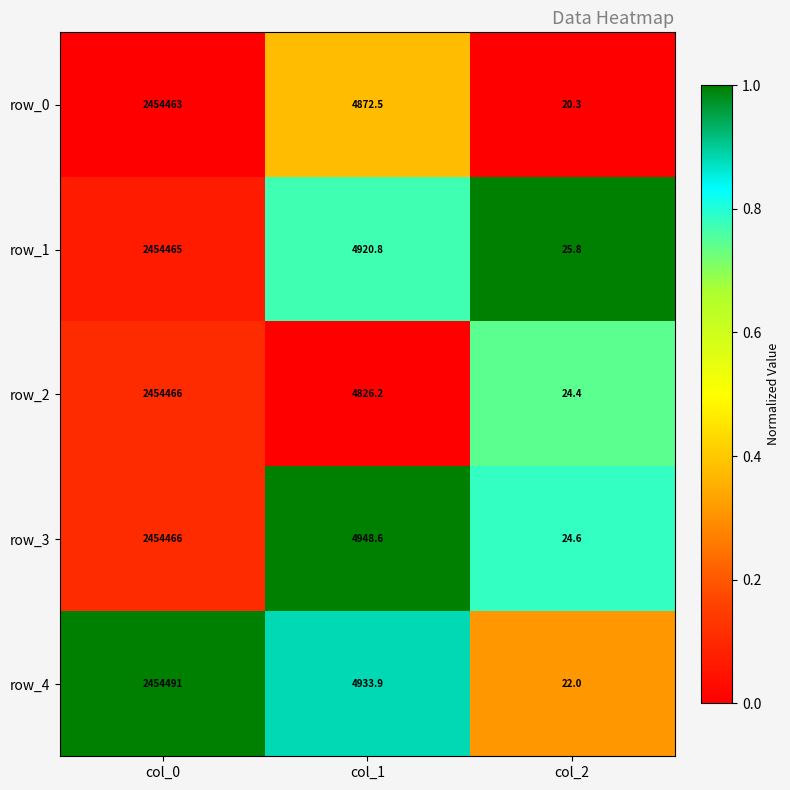

Rank the series at col_2 from highest to lowest value.

row_1, row_3, row_2, row_4, row_0